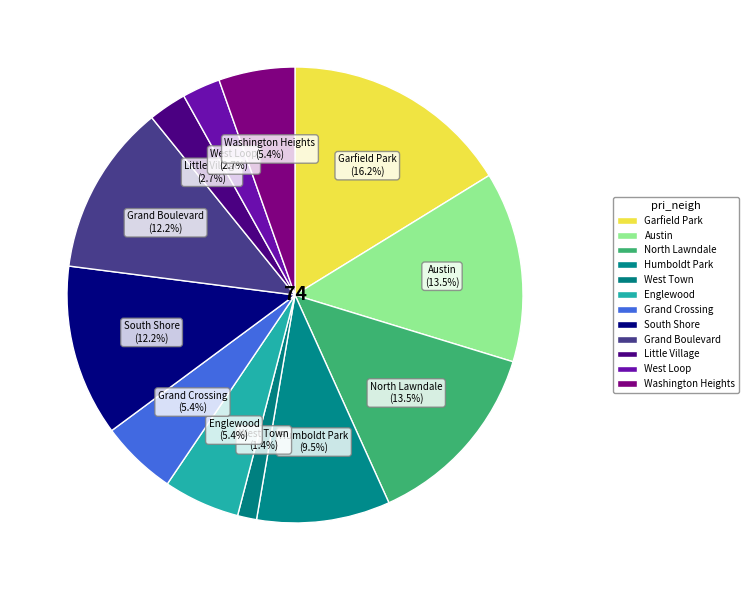

Which category has the biggest portion of the pie?

Garfield Park